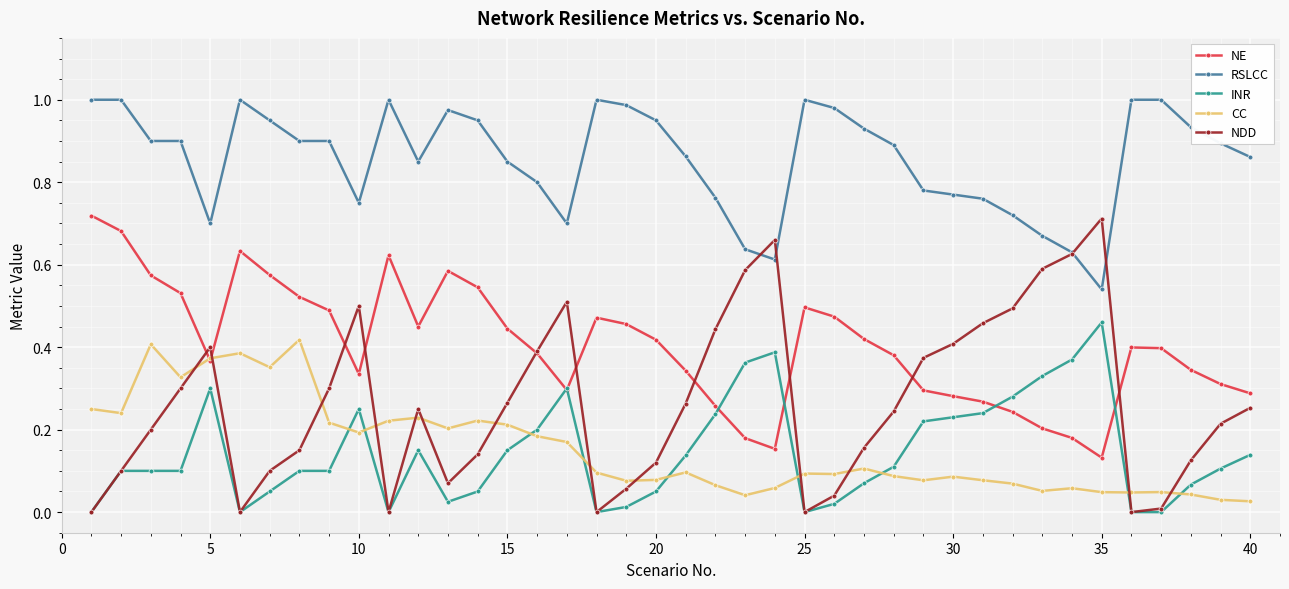

Which series has the widest spread of values?

NDD